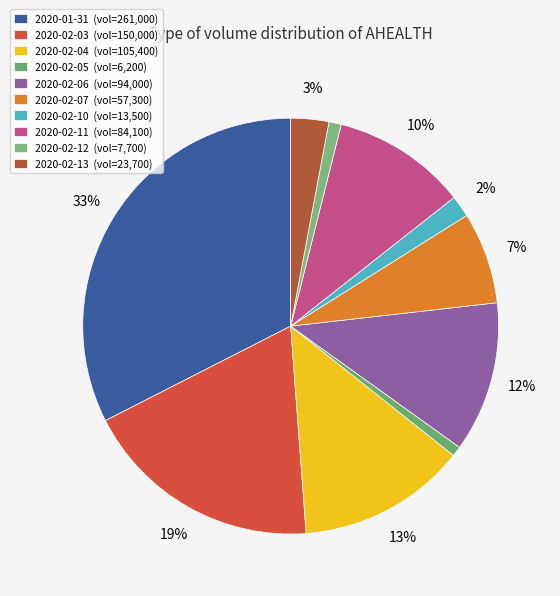

Count the number of slices in the pie.

10